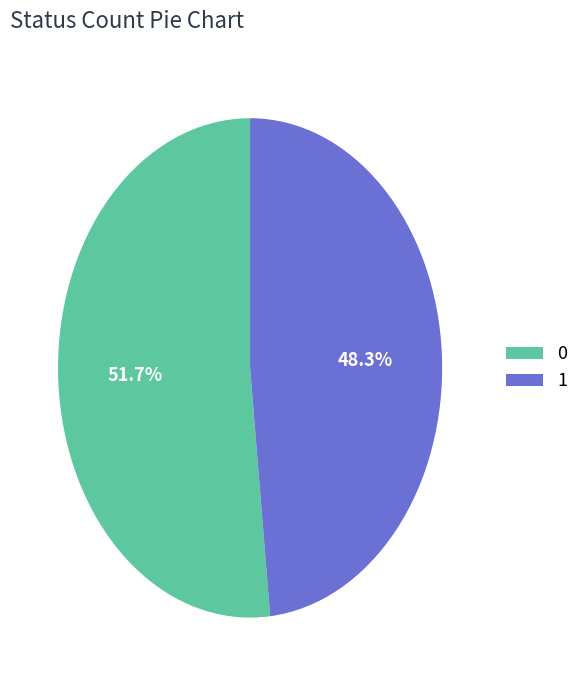

Combined, do 0 and 1 account for over 50%?

Yes